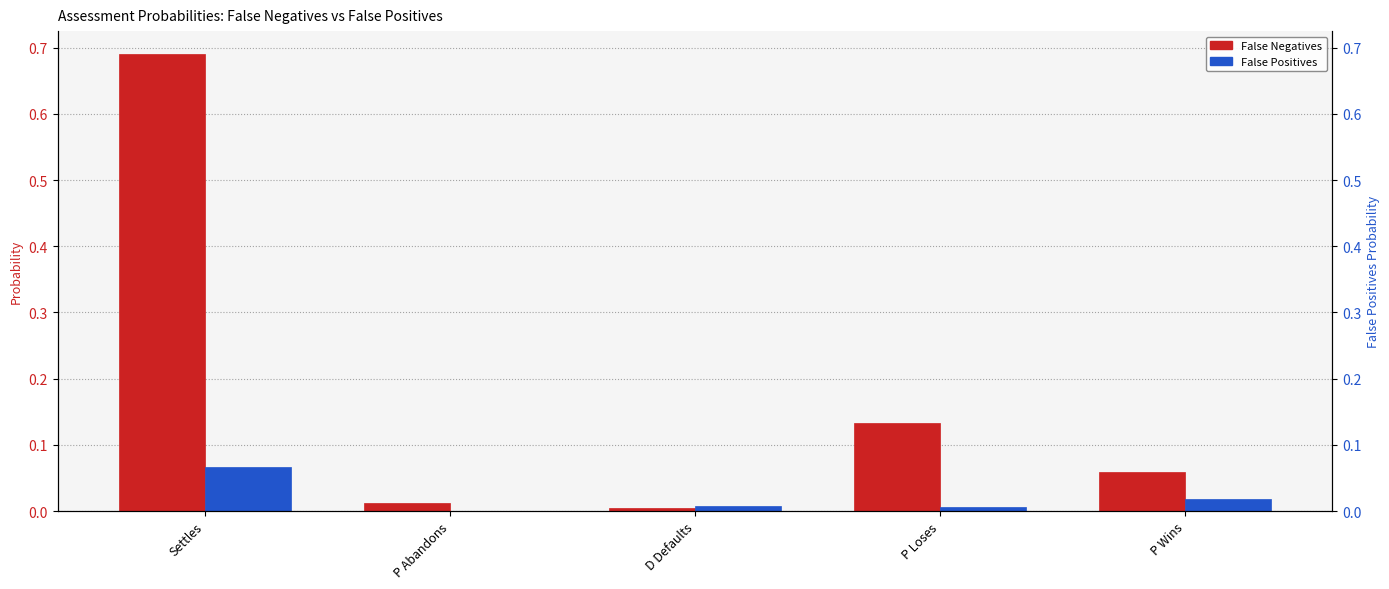

Which series changed the most between P Abandons and D Defaults?

False Negatives